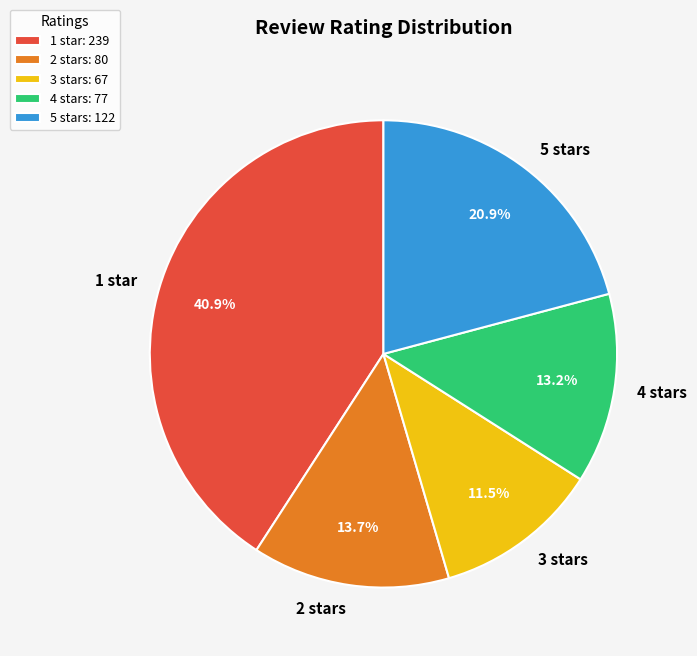

Does any single category account for the majority?

No